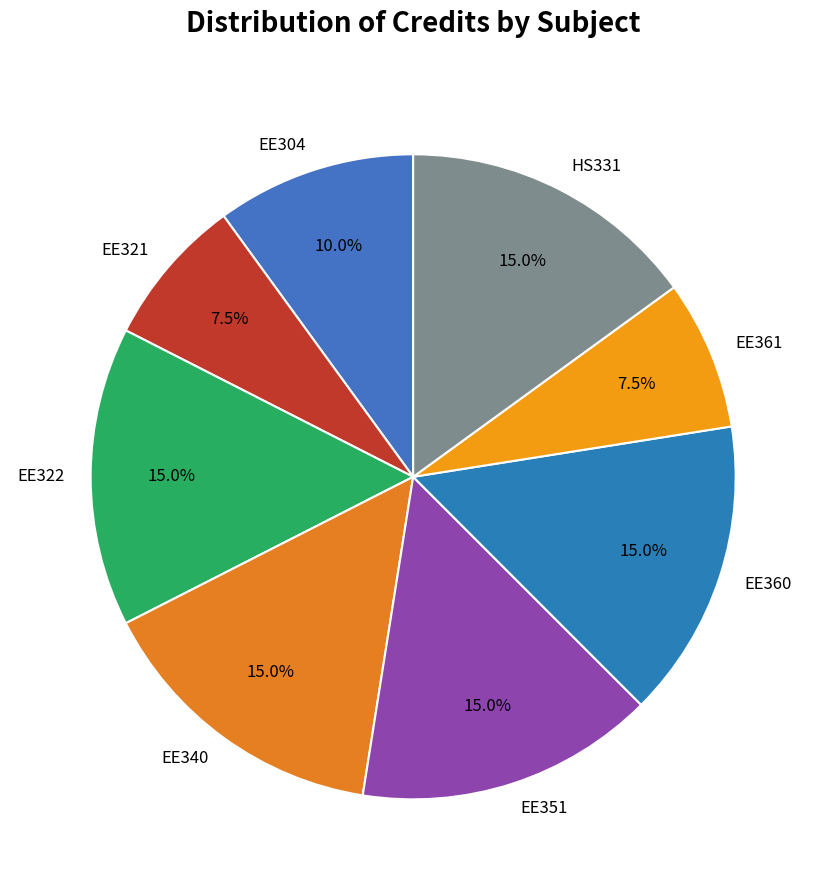

Between HS331 and EE304, which is larger?

HS331